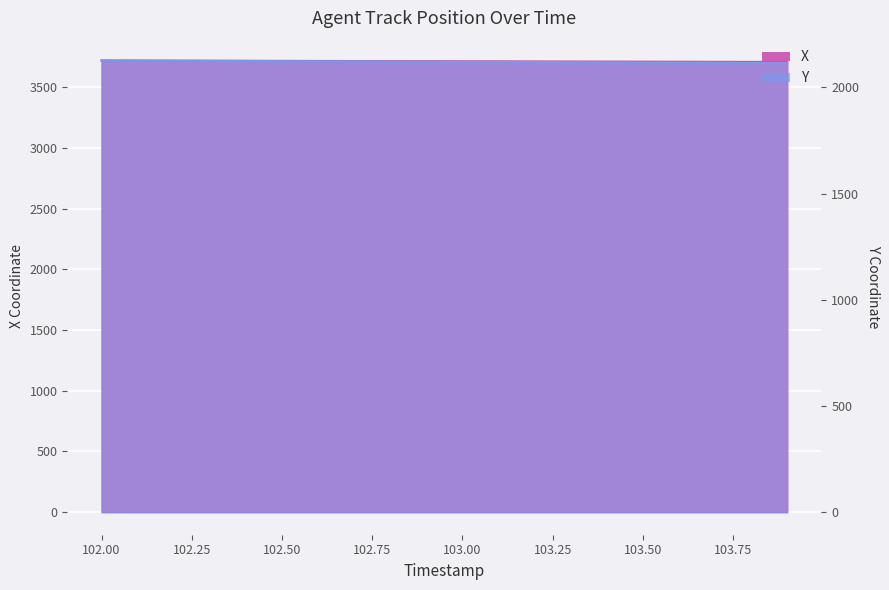

Which label corresponds to the largest value in the chart?

102.0